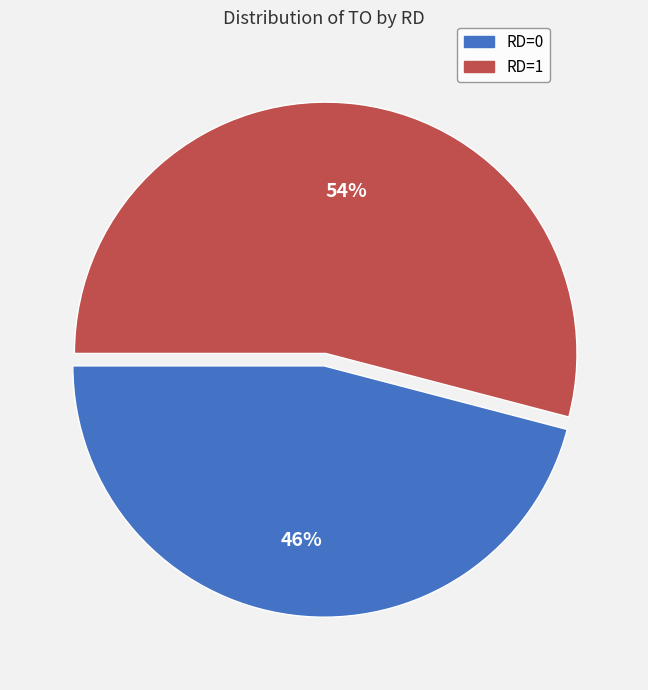

What is the majority slice?

RD=1